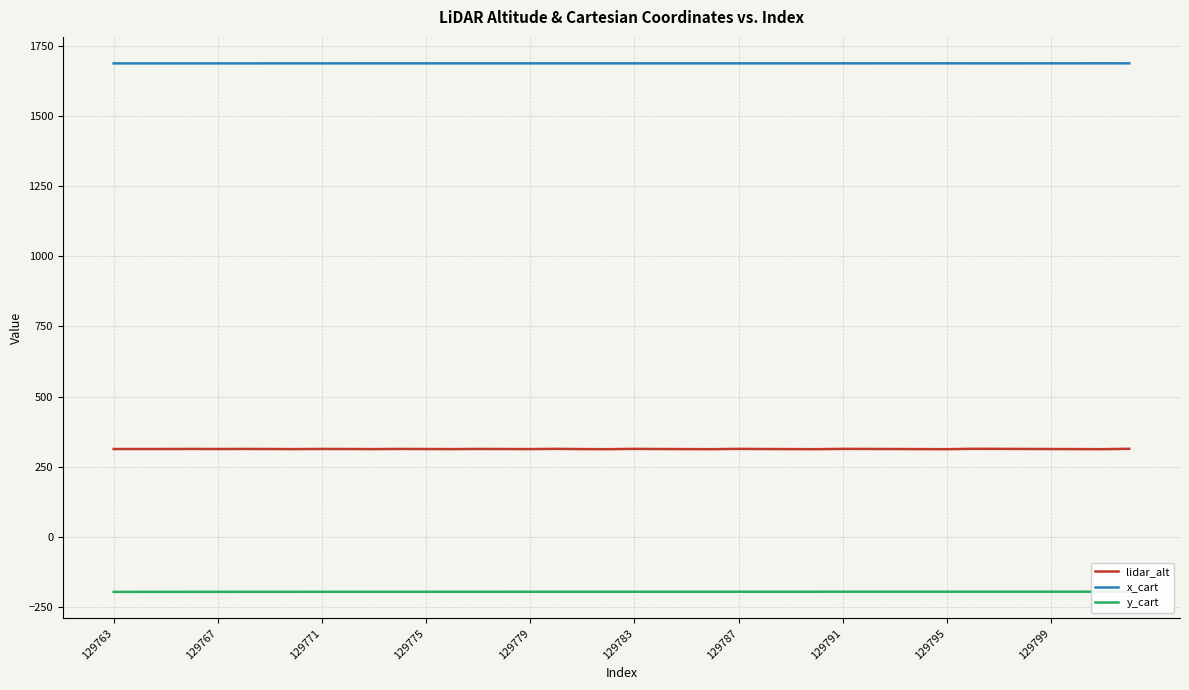

True or false: x_cart has a value of 1687.6 at 37.

True